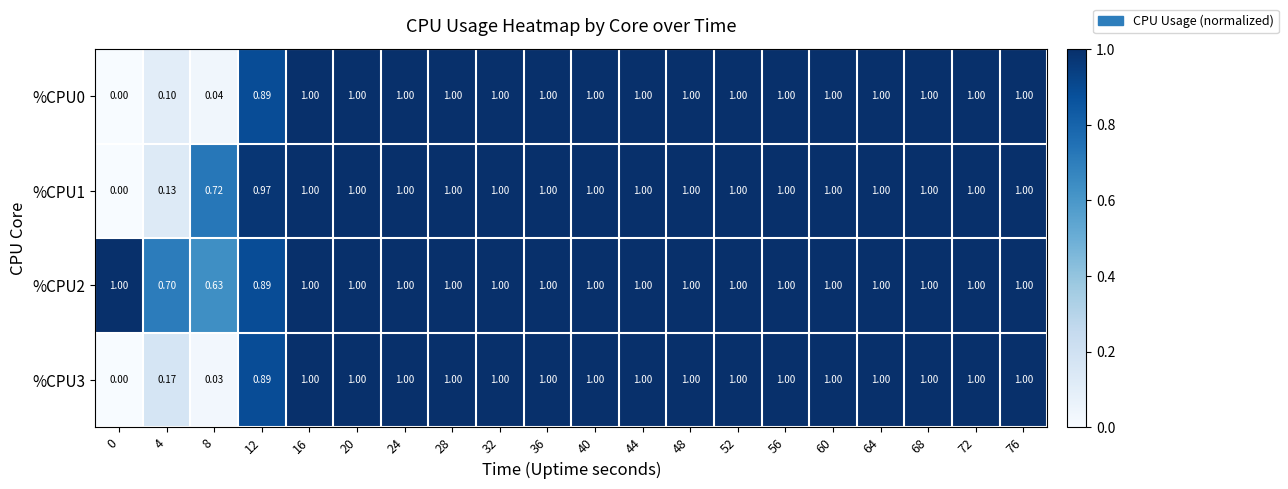

Count the number of categories in the chart.

20